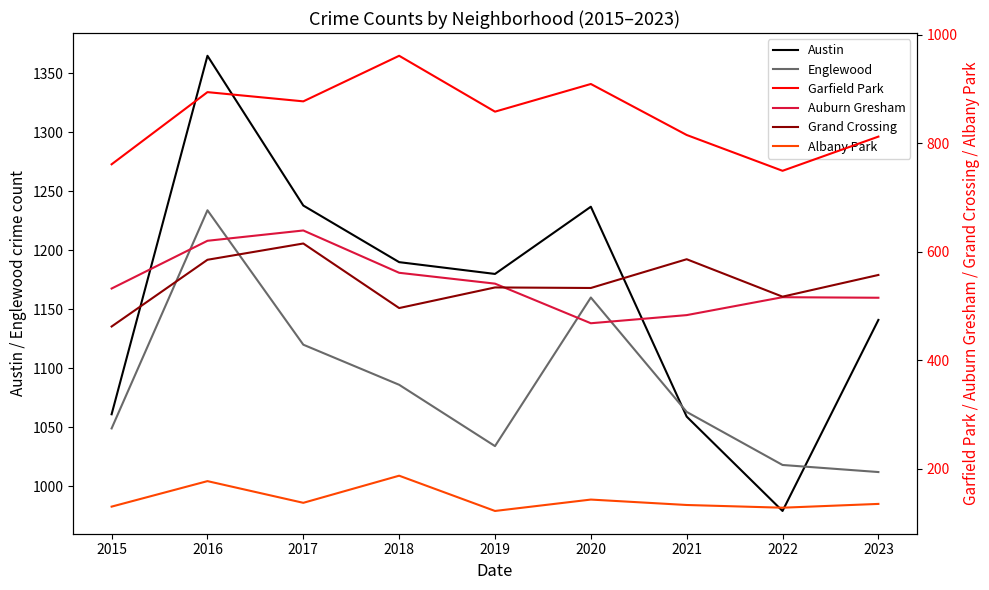

Reading right to left, extract all data points from this chart.

Austin: 2023=1141	2022=979	2021=1059	2020=1237	2019=1180	2018=1190	2017=1238	2016=1365	2015=1061
Englewood: 2023=1012	2022=1018	2021=1063	2020=1160	2019=1034	2018=1086	2017=1120	2016=1234	2015=1049
Garfield Park: 2023=812	2022=749	2021=815	2020=909	2019=858	2018=961	2017=877	2016=894	2015=761
Auburn Gresham: 2023=515	2022=516	2021=483	2020=468	2019=541	2018=561	2017=639	2016=620	2015=532
Grand Crossing: 2023=557	2022=517	2021=586	2020=533	2019=534	2018=496	2017=615	2016=585	2015=462
Albany Park: 2023=135	2022=128	2021=133	2020=143	2019=122	2018=187	2017=137	2016=177	2015=130